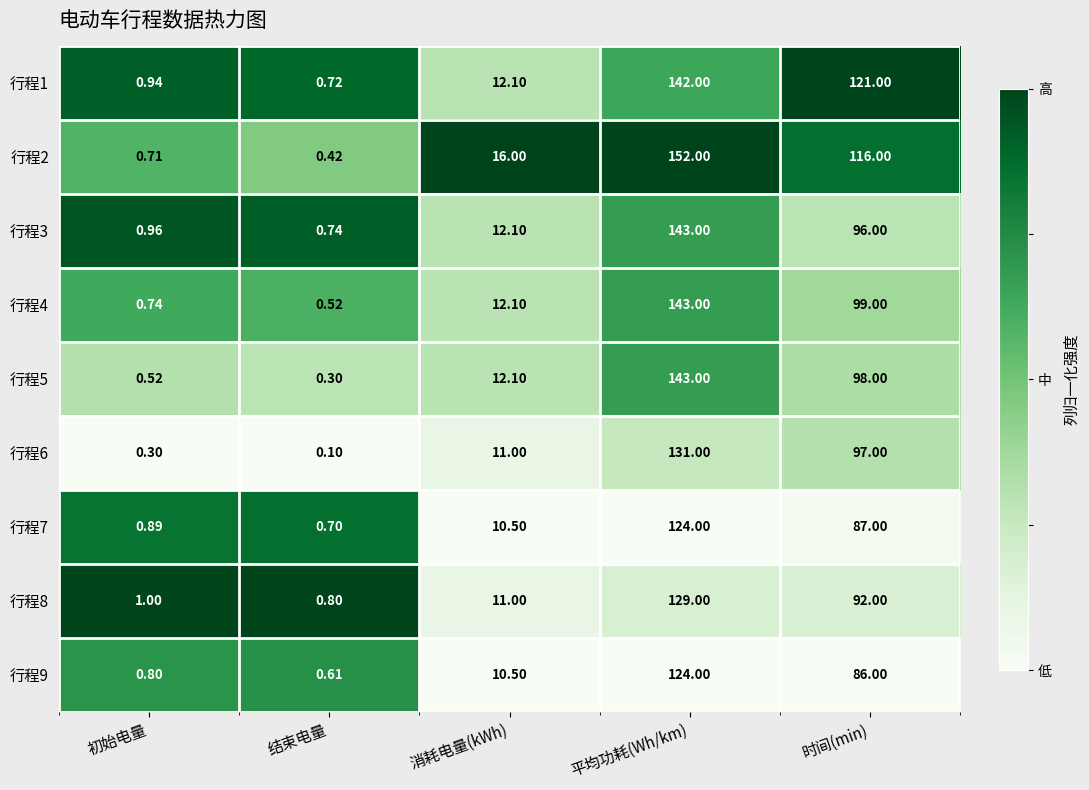

Which series has the largest total across all categories?

行程2